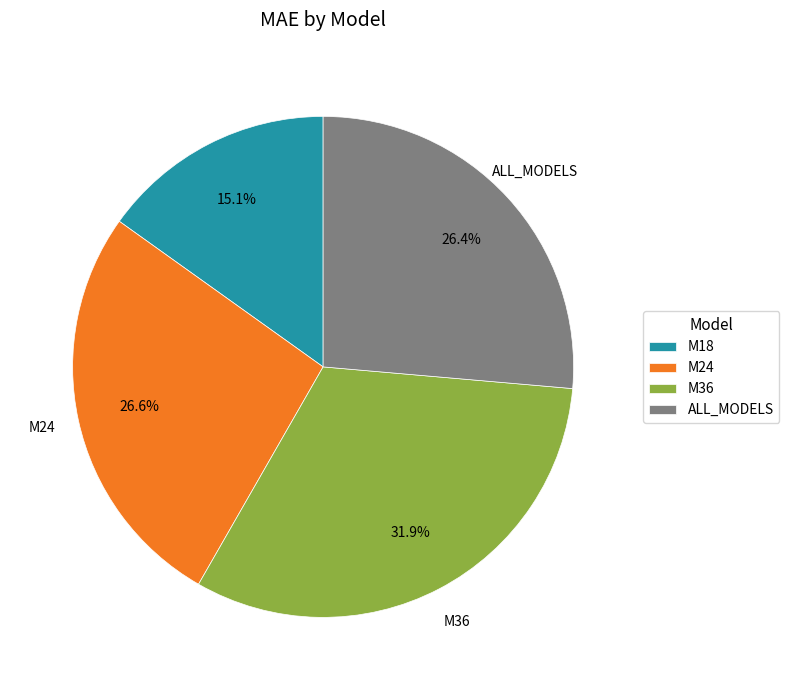

Which has a higher value, ALL_MODELS or M36?

M36